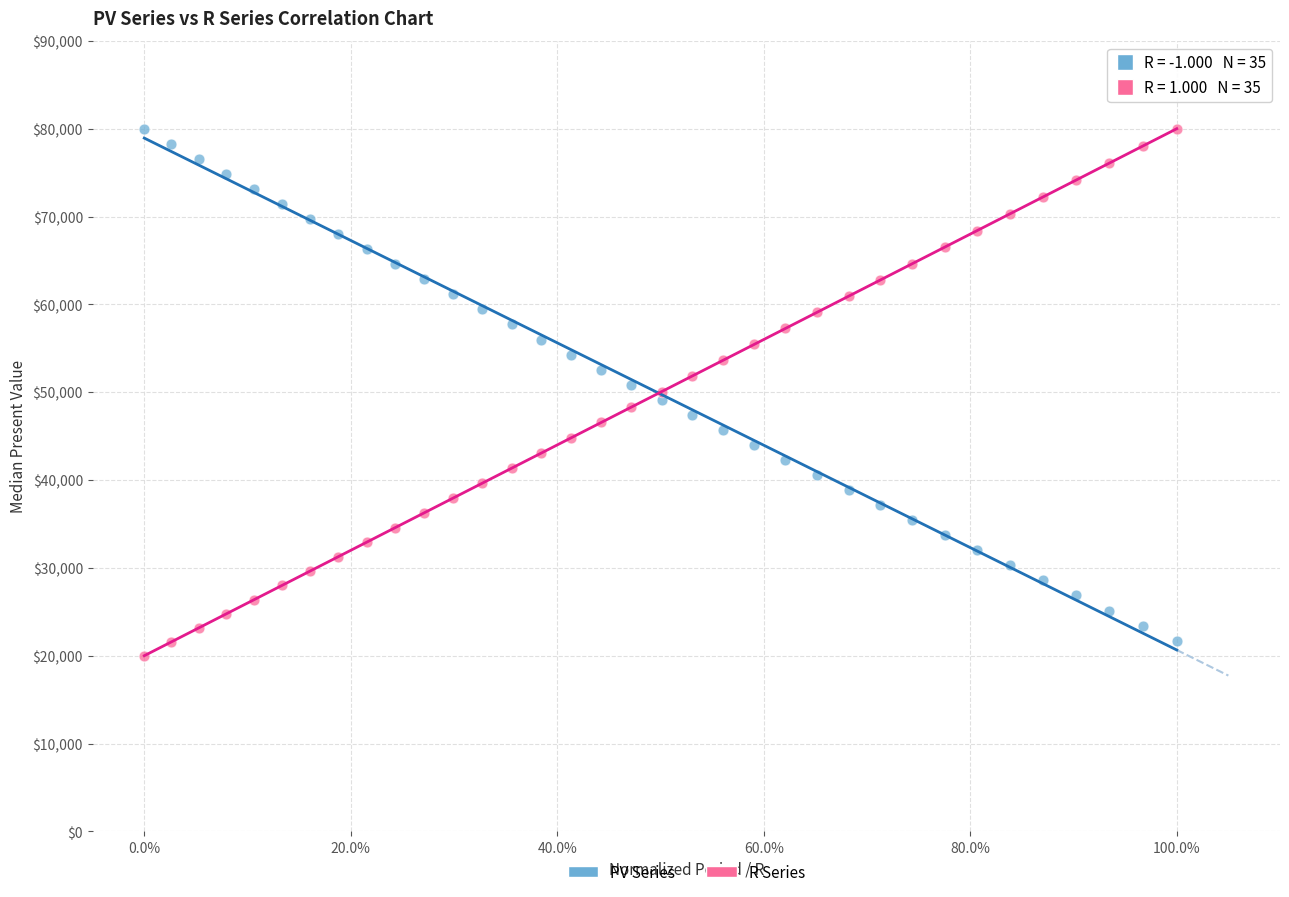

Which series reaches the minimum Y coordinate?

R Series